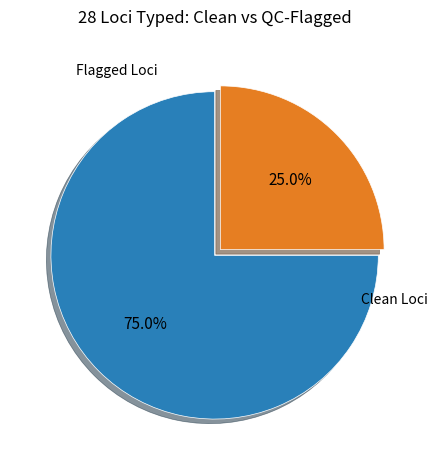

Does any single category account for the majority?

Yes